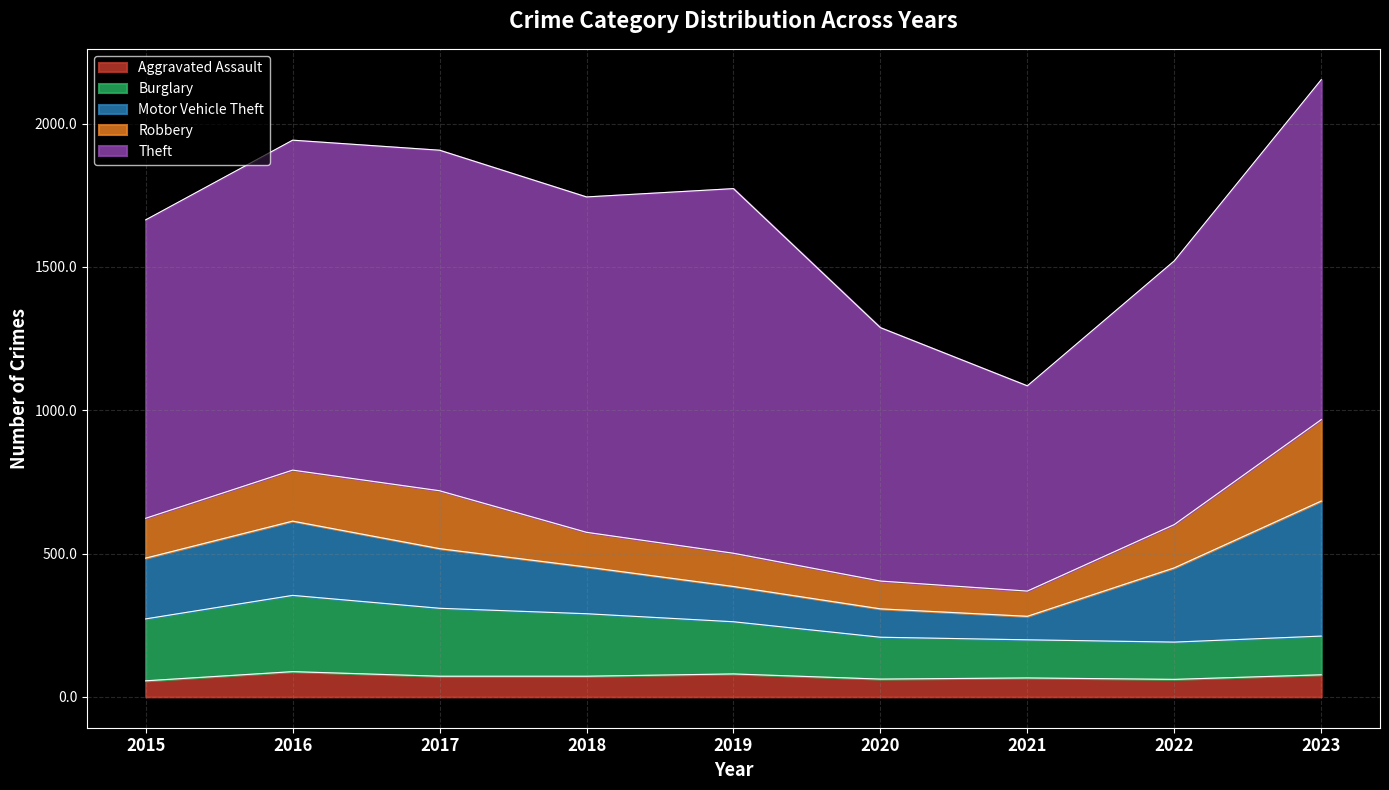

How many lines are shown in the chart?

5